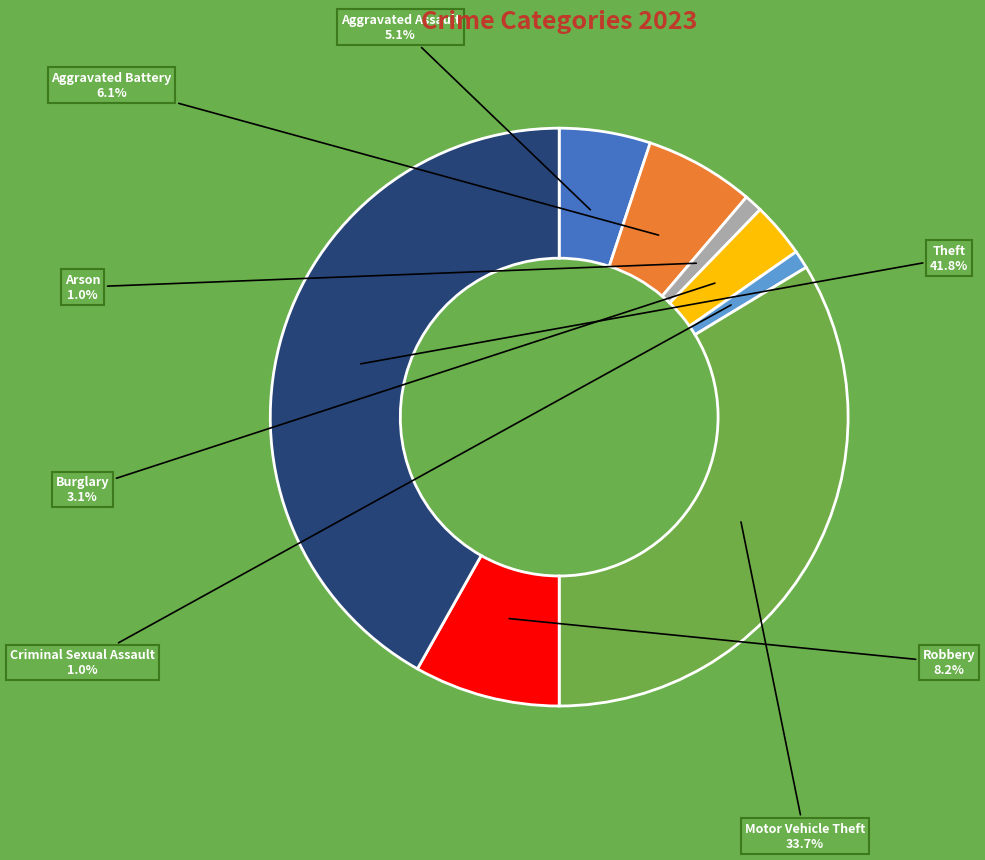

Does any single category account for the majority?

No